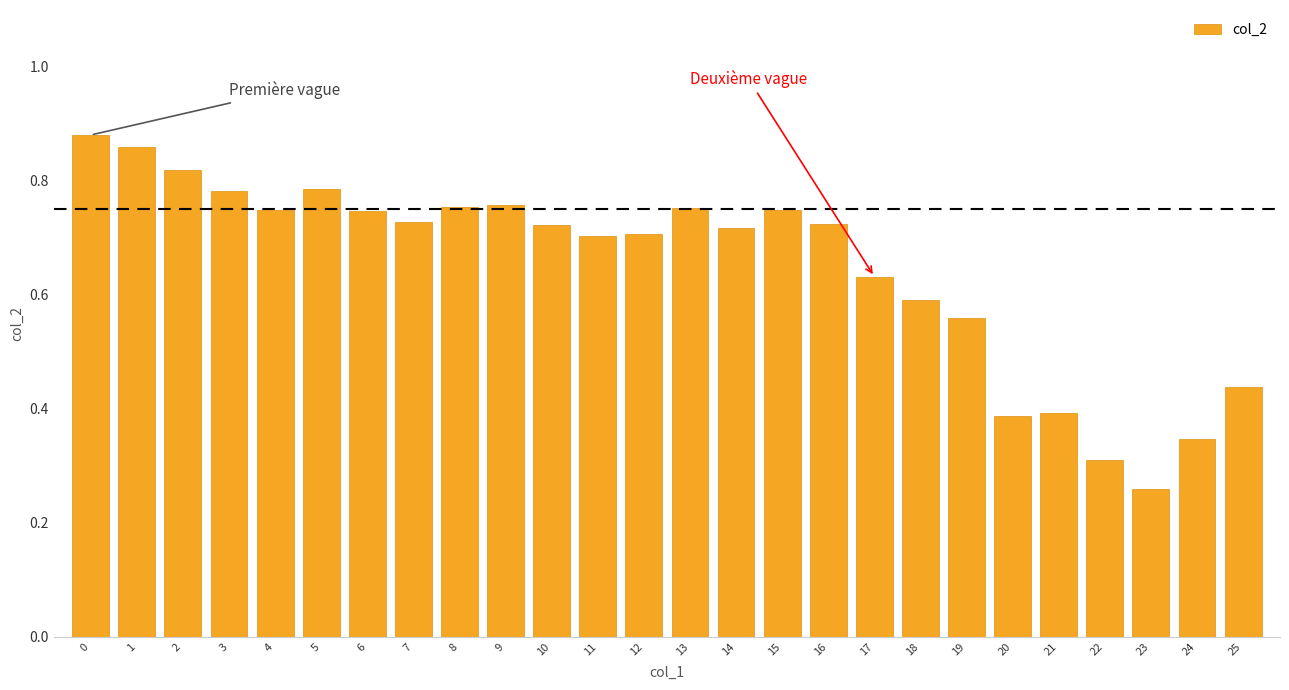

Is it true that the value at 22 is 0.1?

False